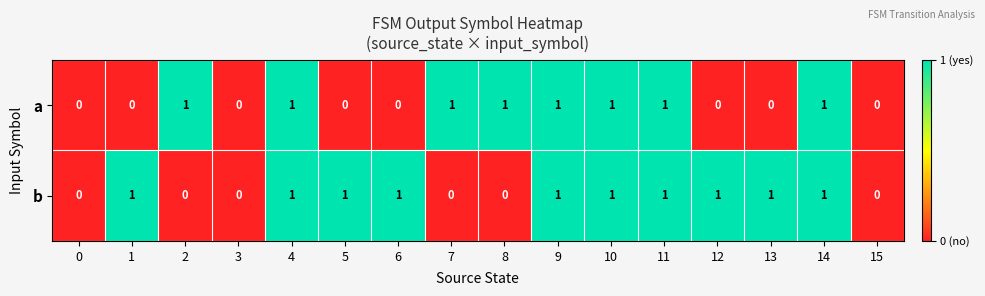

At 12, list the series in order from largest to smallest.

b, a